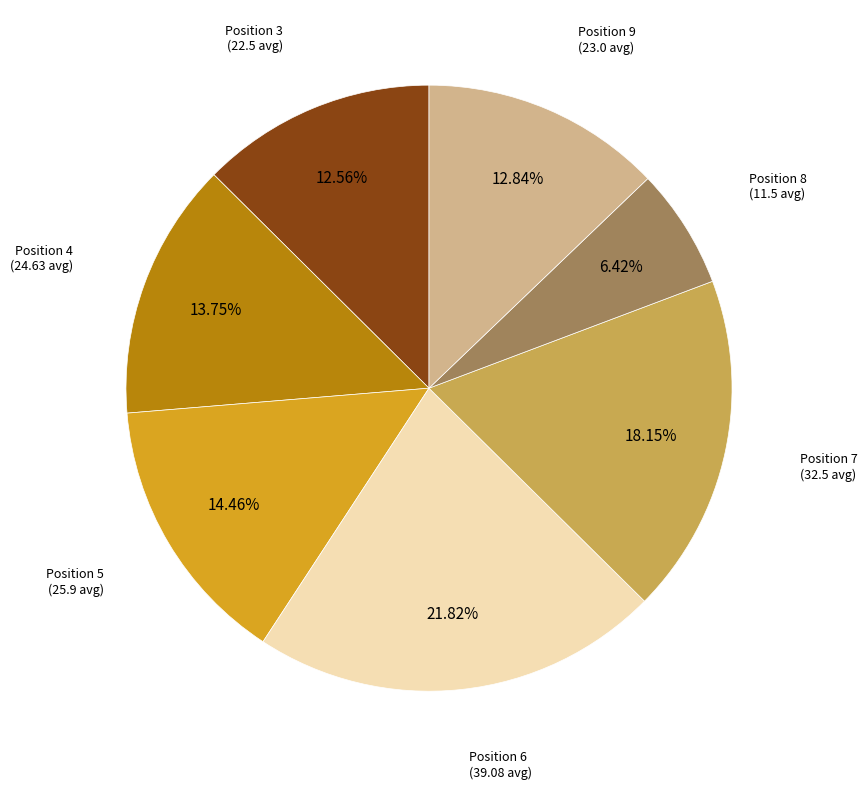

Is there a majority slice in this chart?

No